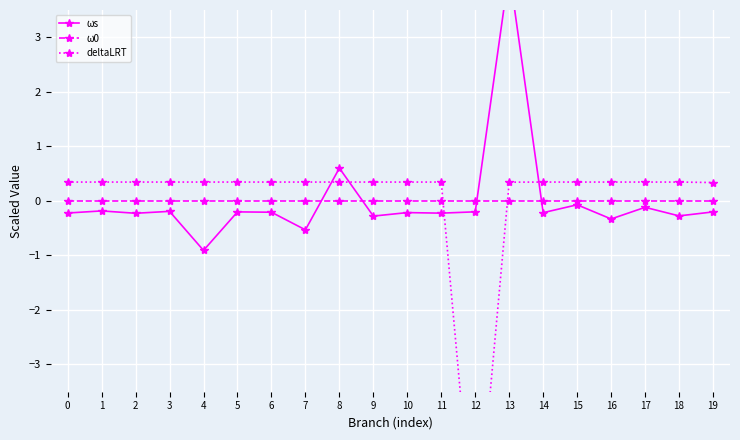

What is the spread (max minus min) of values at 15?

0.4